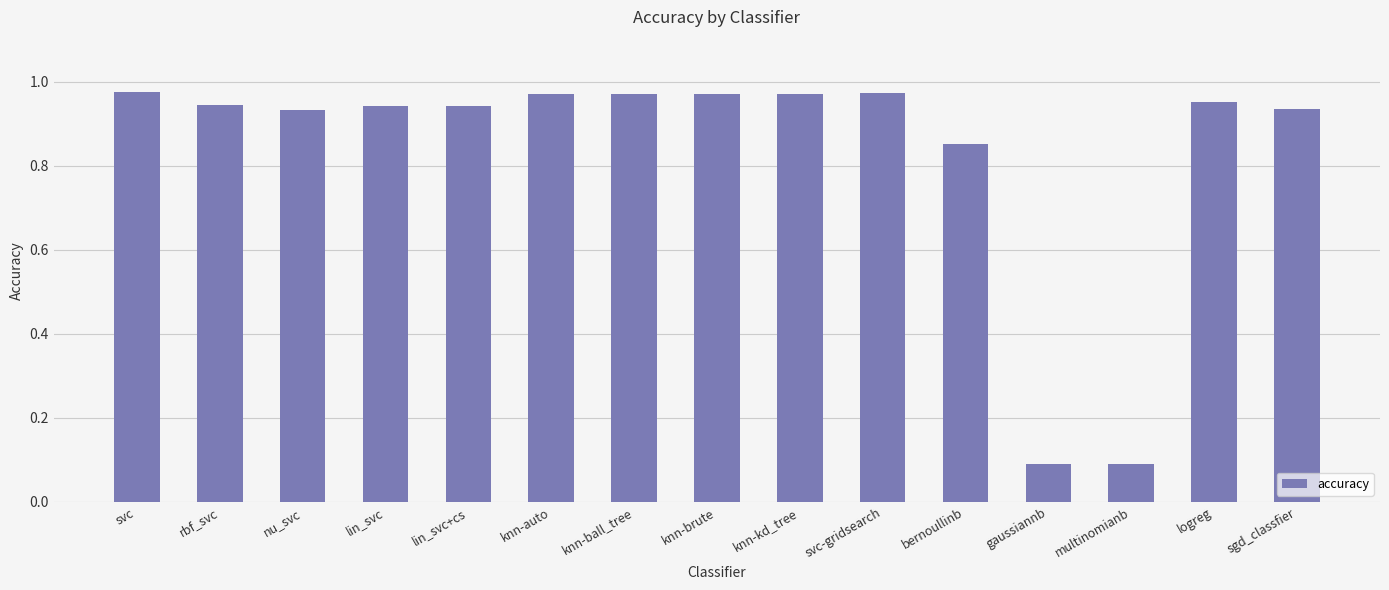

The value at logreg is 1.6. True or false?

False